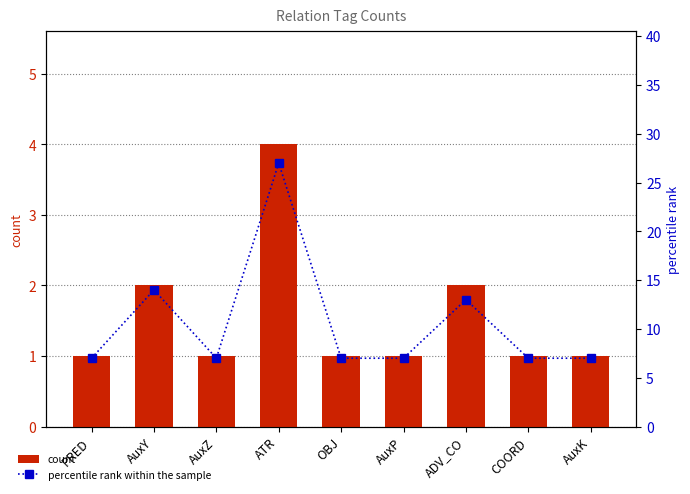

List the series in order of their peak value, lowest first.

count, percentile rank within the sample